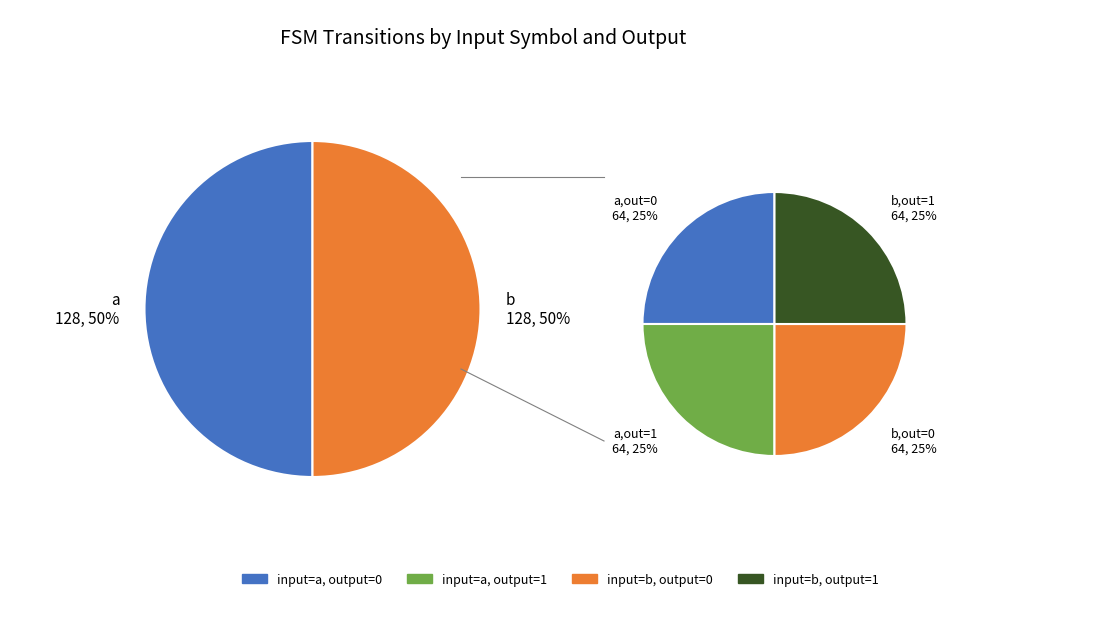

Which has a higher value, 0 or 1?

1